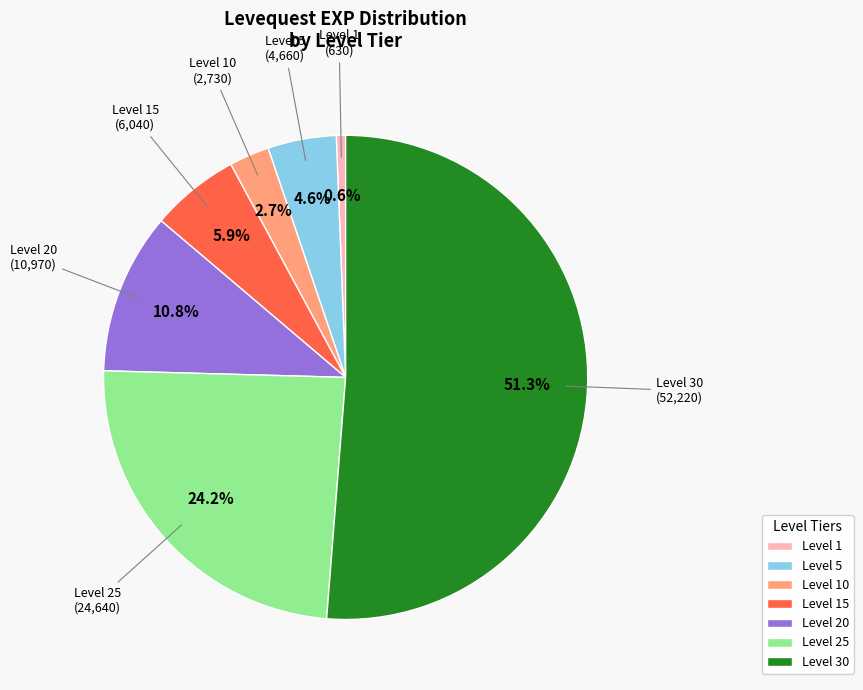

Does any single category account for the majority?

Yes